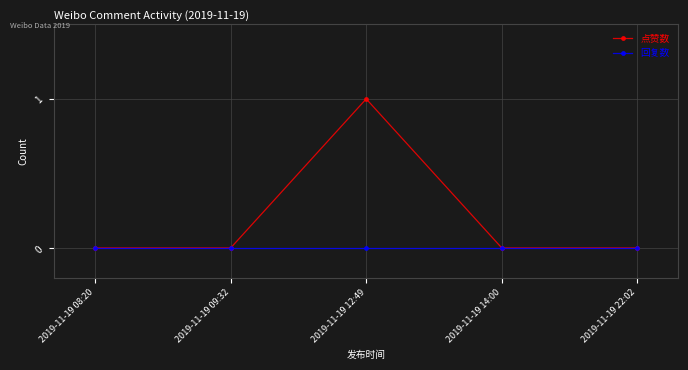

What is the label of the 3rd point from the left?

2019-11-19 12:49